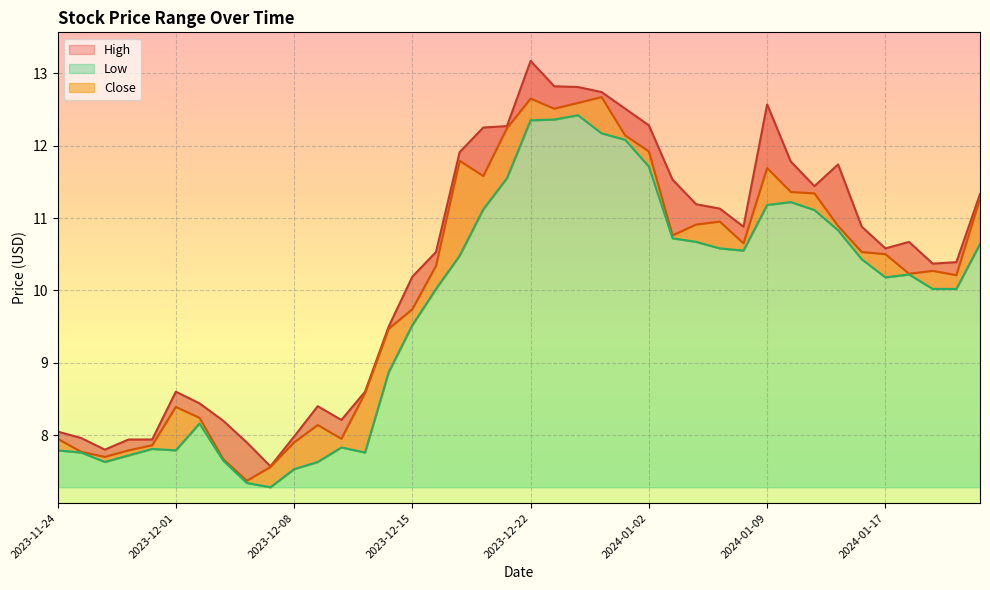

True or false: Close has a value of 13.7 at 2023-12-18.

False